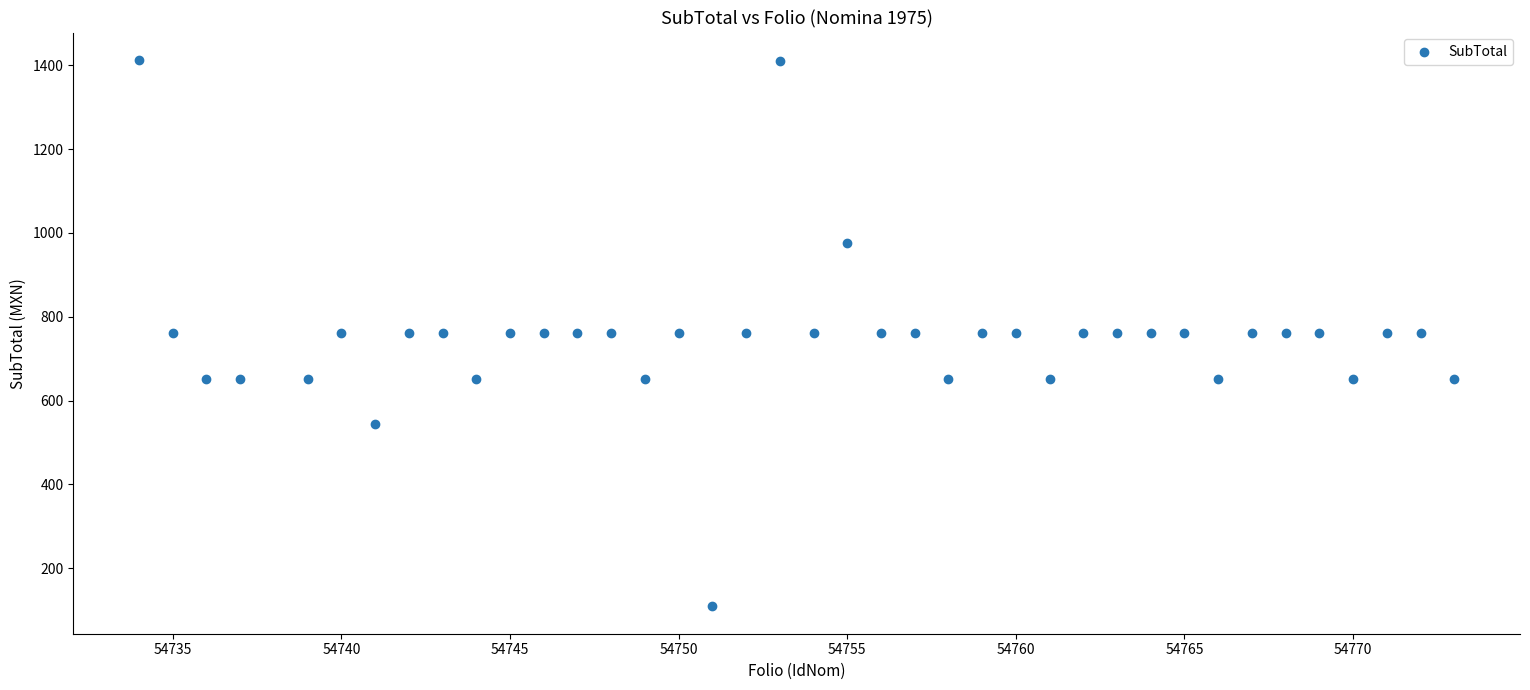

What is the range of Y values (max minus min)?

1304.5